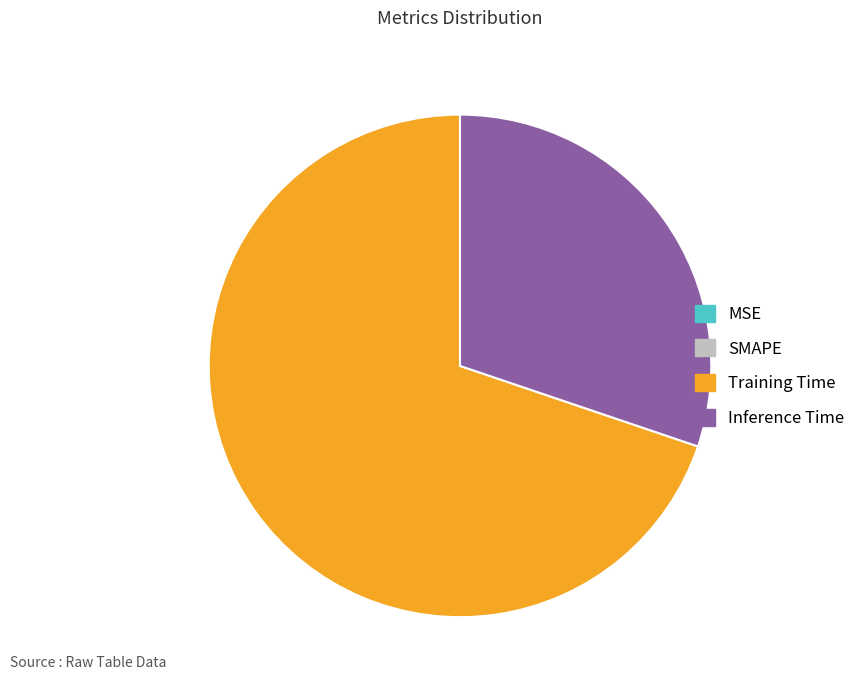

Does Training Time account for over 50% of the chart?

Yes